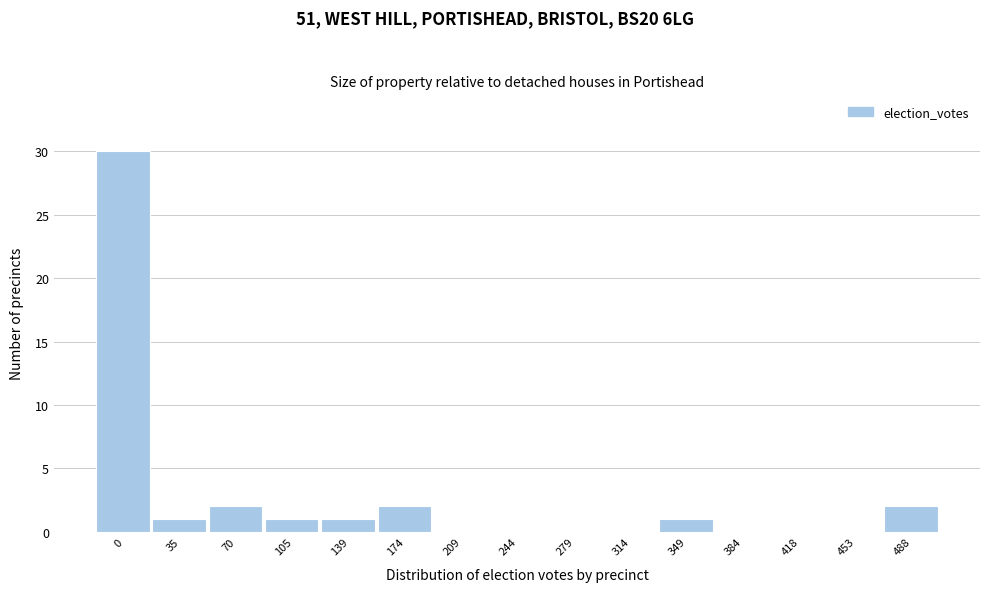

Reading left to right, transcribe all the data shown in this chart.

0=30	35=1	70=2	105=1	139=1	174=2	209=0	244=0	279=0	314=0	349=1	384=0	418=0	453=0	488=2